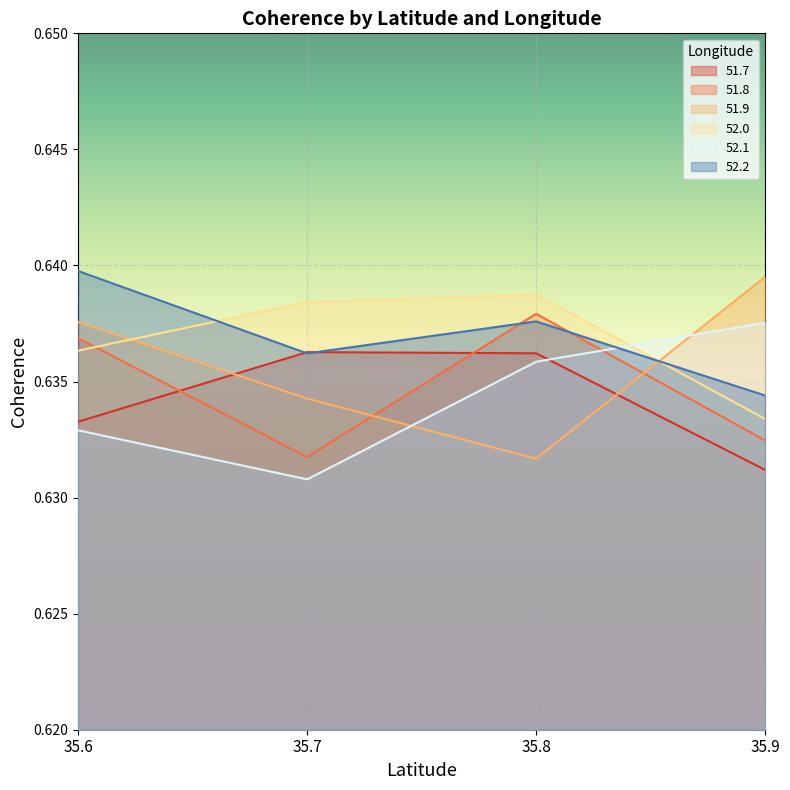

Which series changed the most between 35.6 and 35.7?

51.8